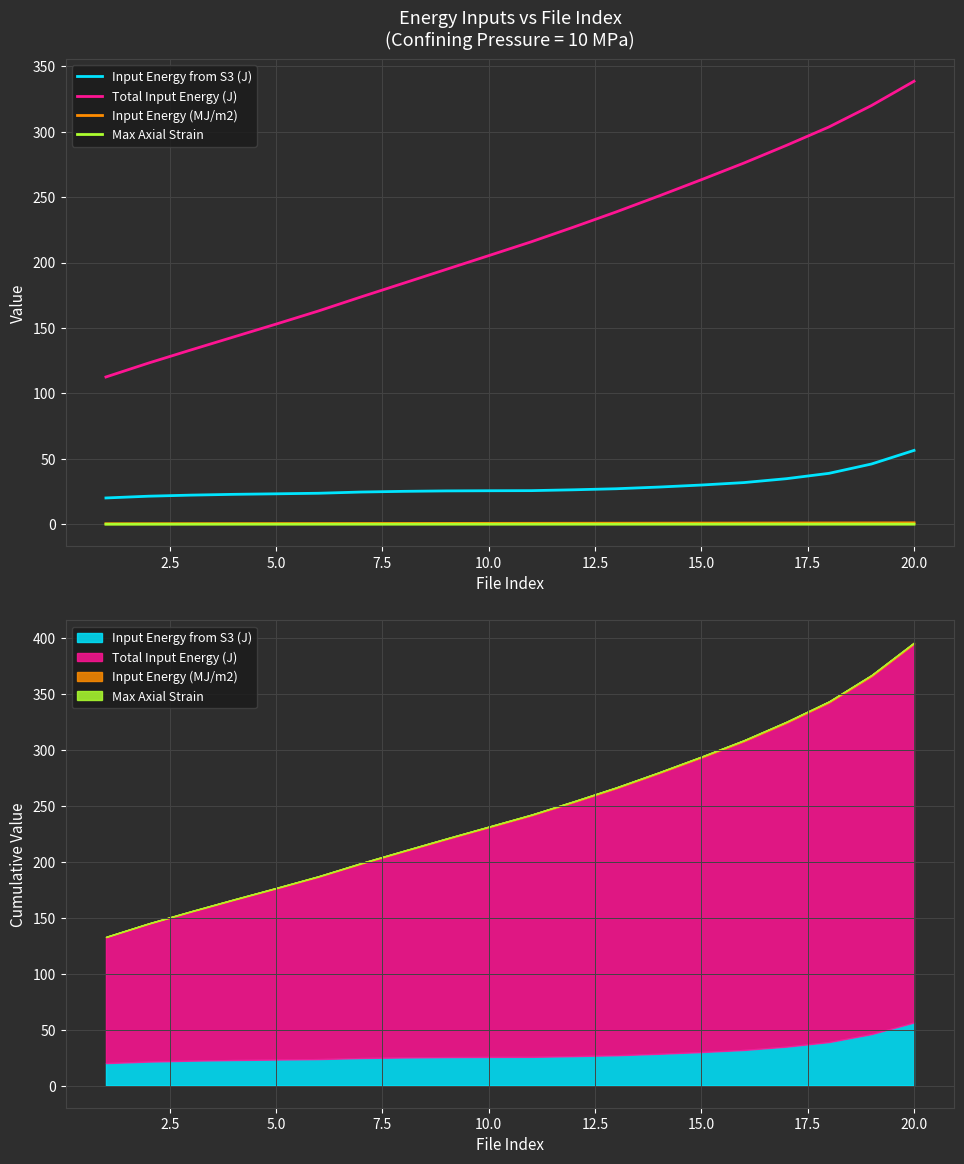

Reading right to left, what are all the values shown in this chart?

Input Energy from S3 (J): 56.4	46.0	38.9	34.8	31.8	30.0	28.4	27.1	26.3	25.7	25.6	25.5	25.1	24.6	23.7	23.2	22.8	22.2	21.4	20.1
Total Input Energy (J): 338.5	320.0	303.6	289.5	276.0	263.3	250.8	238.7	227.1	215.8	205.2	194.7	184.2	173.7	163.0	152.9	143.1	133.2	123.2	112.5
Input Energy (MJ/m2): 1.1	1.0	1.0	1.0	0.9	0.9	0.8	0.8	0.7	0.7	0.7	0.6	0.6	0.6	0.5	0.5	0.5	0.4	0.4	0.4
Max Axial Strain: 0.0	0.0	0.0	0.0	0.0	0.0	0.0	0.0	0.0	0.0	0.0	0.0	0.0	0.0	0.0	0.0	0.0	0.0	0.0	0.0